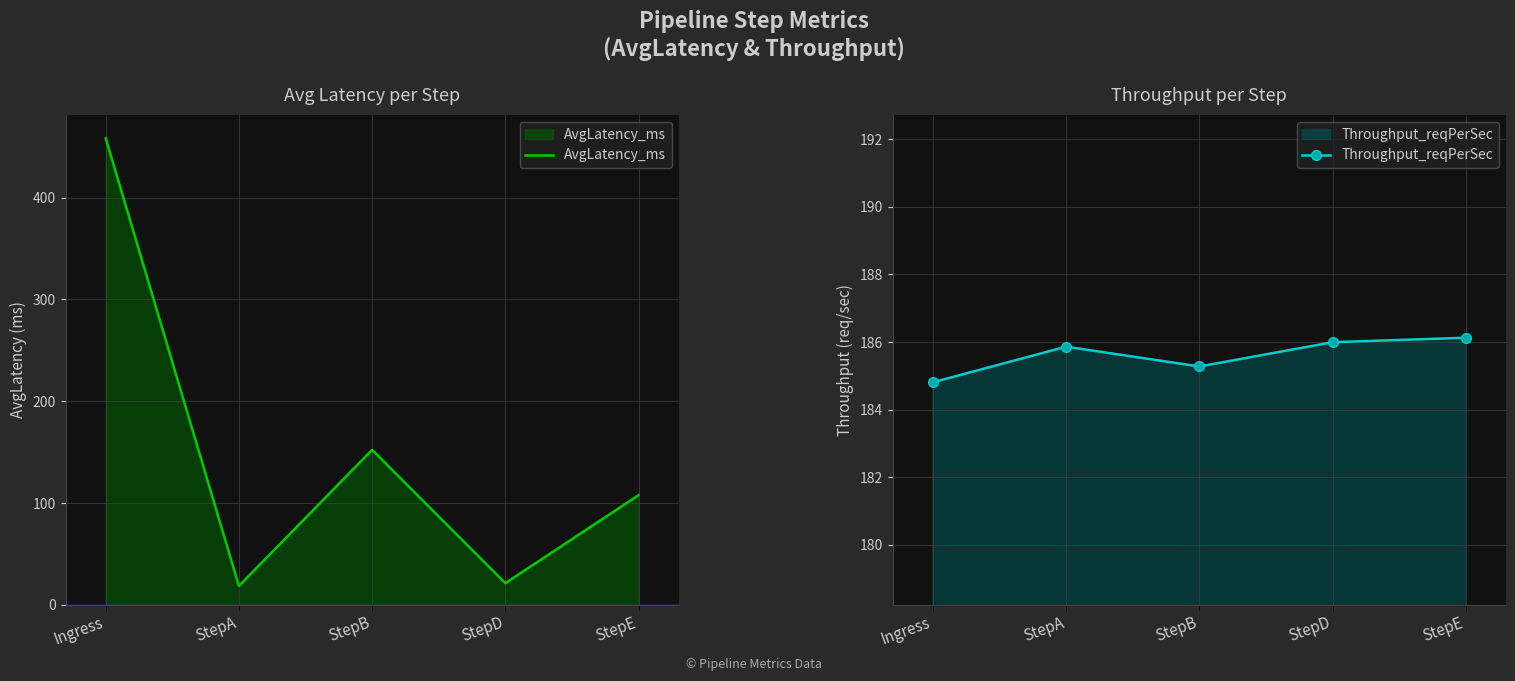

Between which two adjacent categories do AvgLatency_ms and Throughput_reqPerSec first intersect?

Ingress and StepA